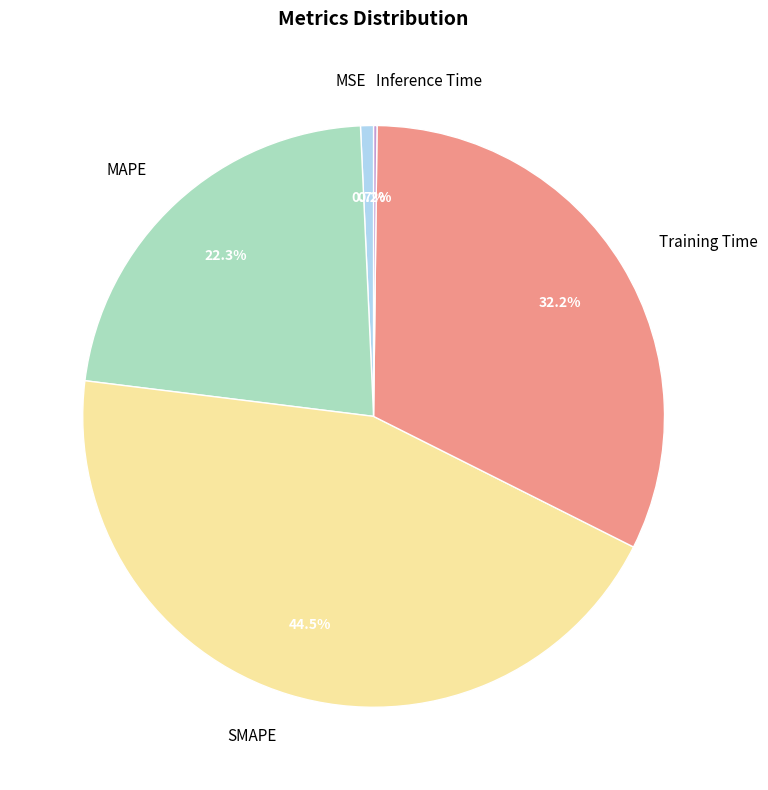

To the nearest percent, what percentage of the pie is Training Time?

32%